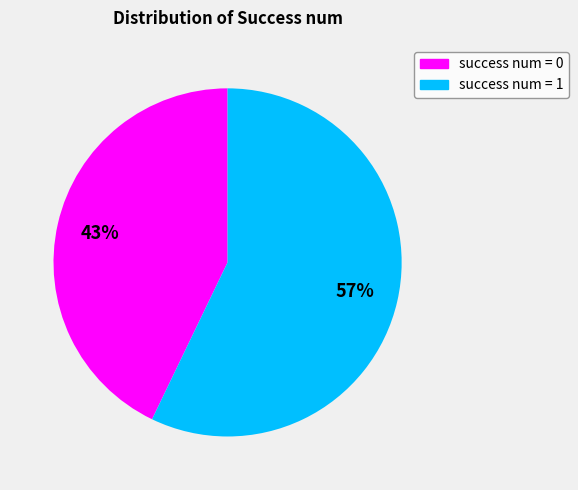

To the nearest percent, what is the difference between the largest and smallest slice percentages?

14%